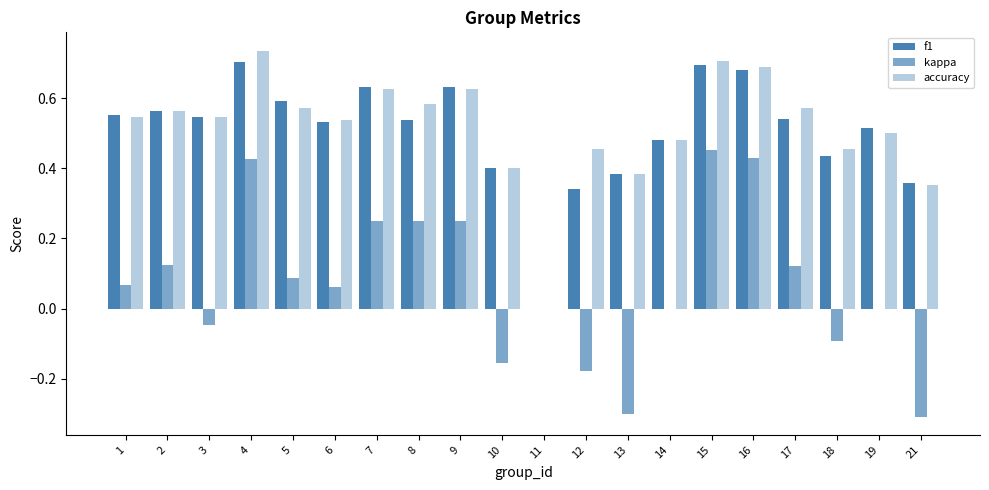

The value of f1 at 18 is 0.4. True or false?

True